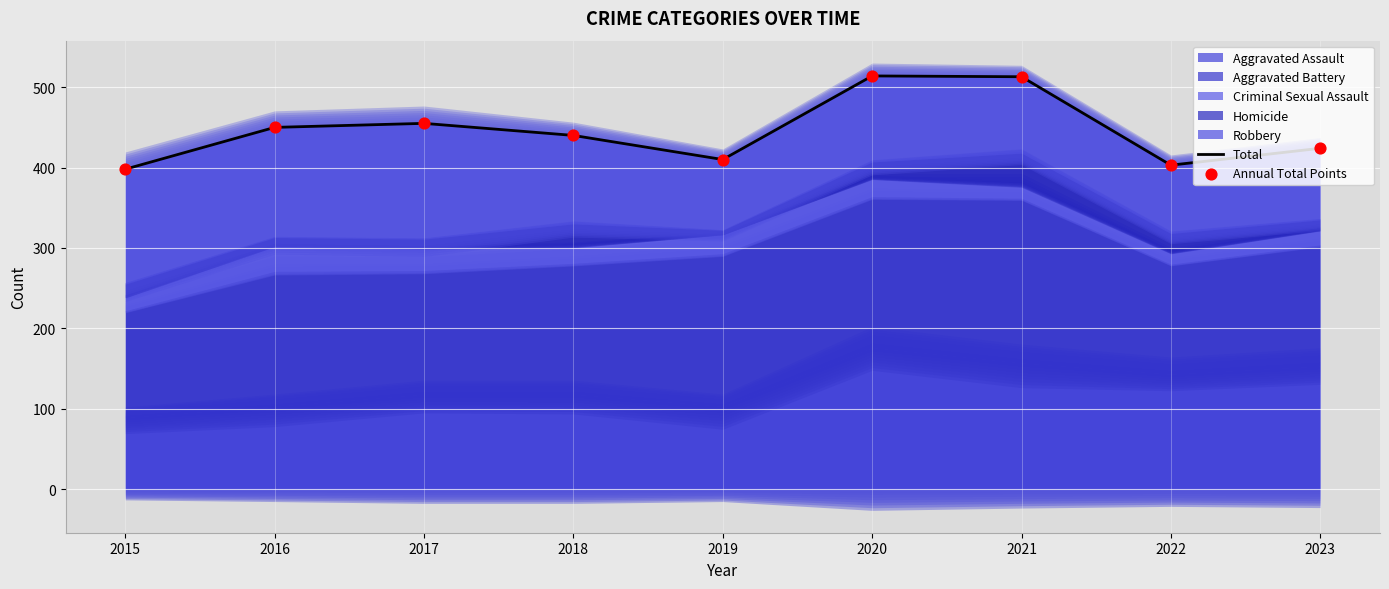

Is the value of Annual Total Points at 2018 greater than the value of Total at 2016?

No